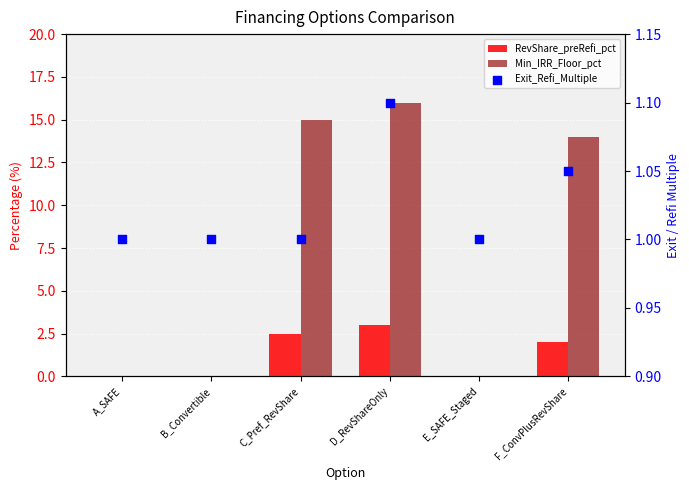

Which series reaches the minimum Y coordinate?

RevShare_preRefi_pct